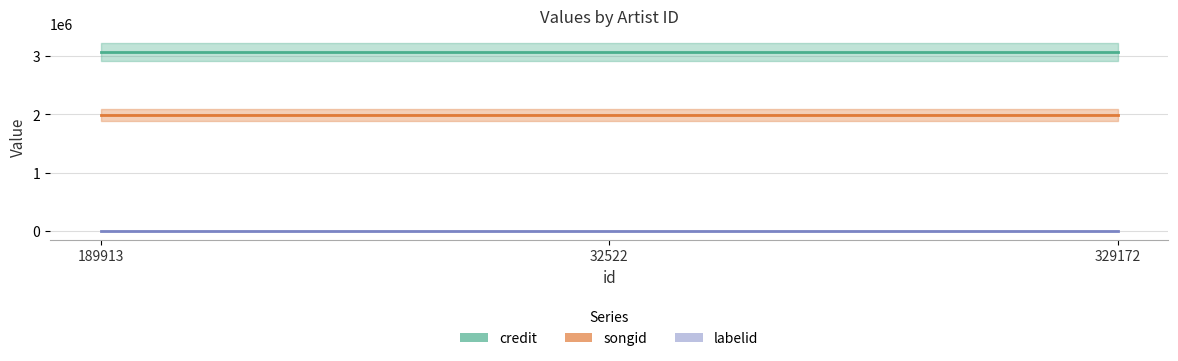

Rank the series by their maximum value, from highest to lowest.

credit, songid, labelid